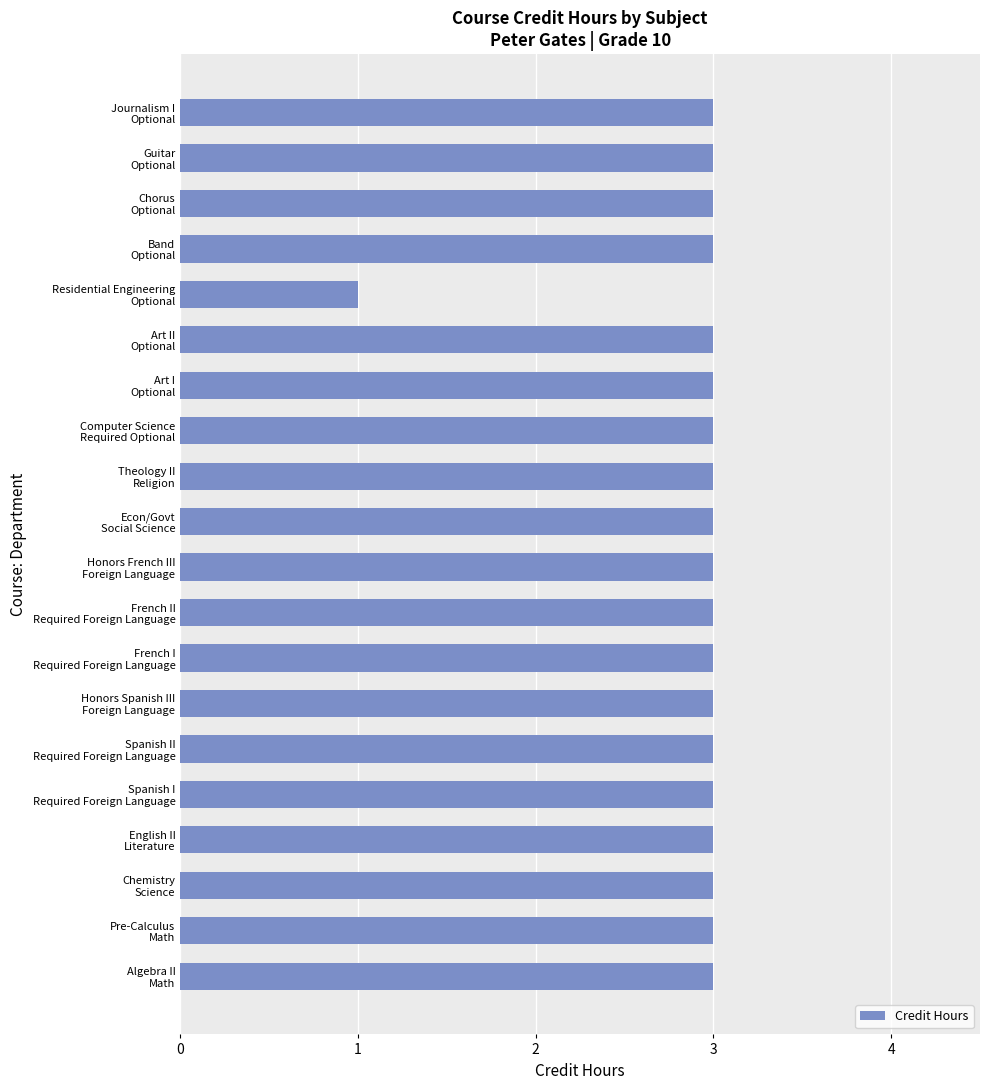

Reading bottom to top, what are all the values shown in this chart?

3	3	3	3	3	3	3	3	3	3	3	3	3	3	3	1	3	3	3	3